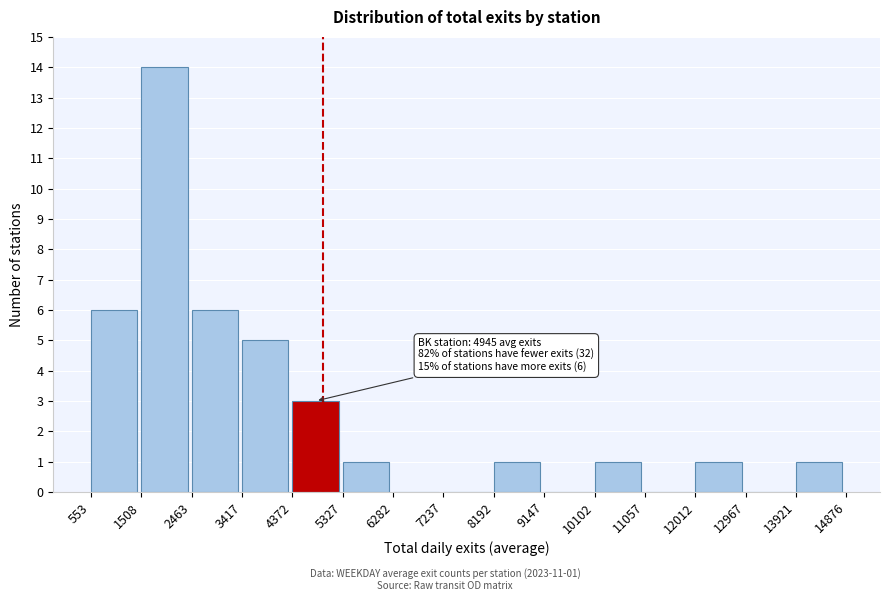

Which range on the x-axis has the tallest bar?

1508 to 2463